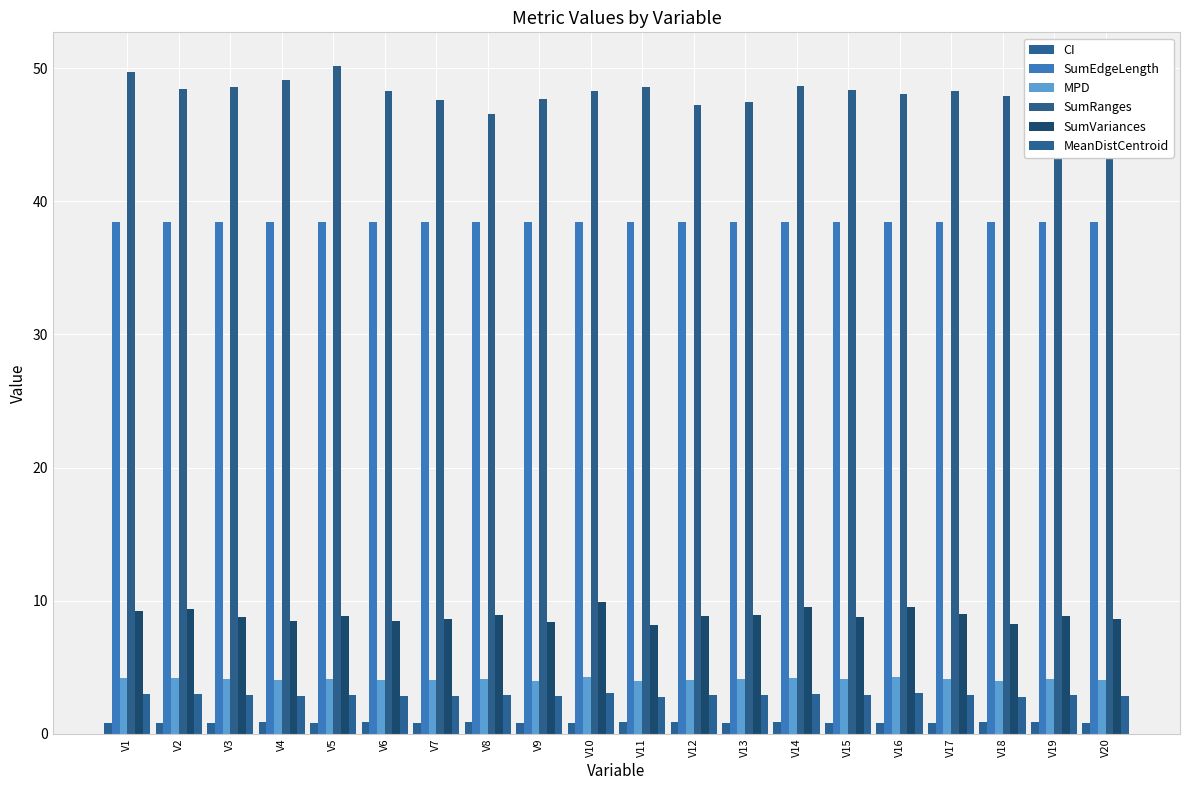

How many groups of bars are there?

20